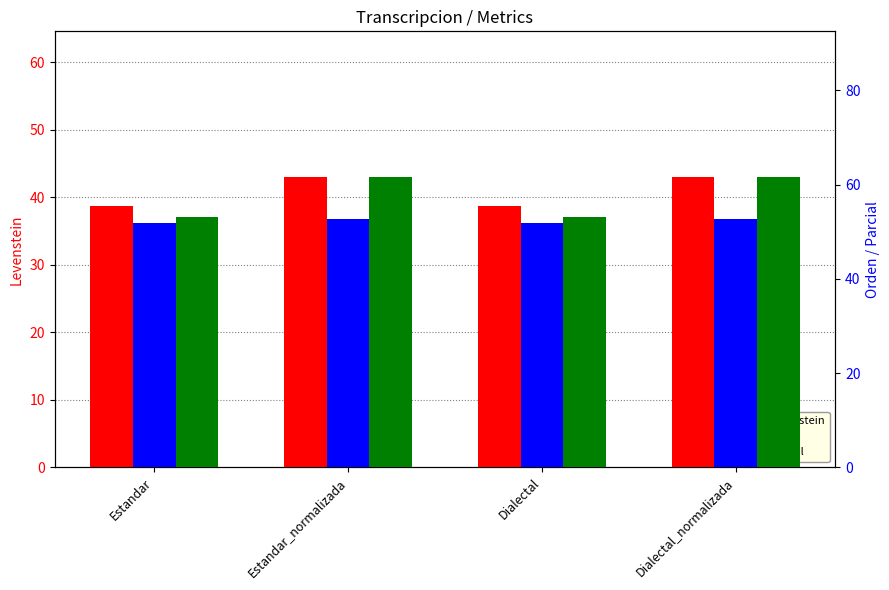

What is the sum of the Parcial values at Estandar and Estandar_normalizada?

114.8